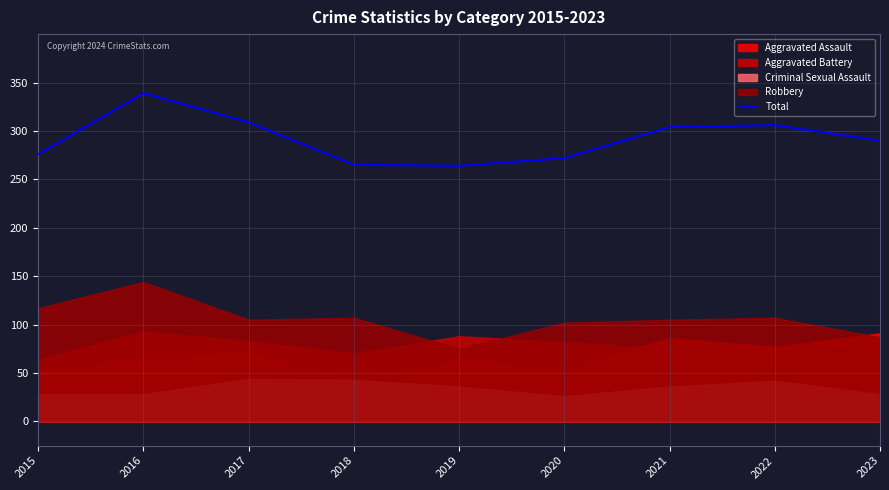

What is the difference between the maximum and second lowest values?

74